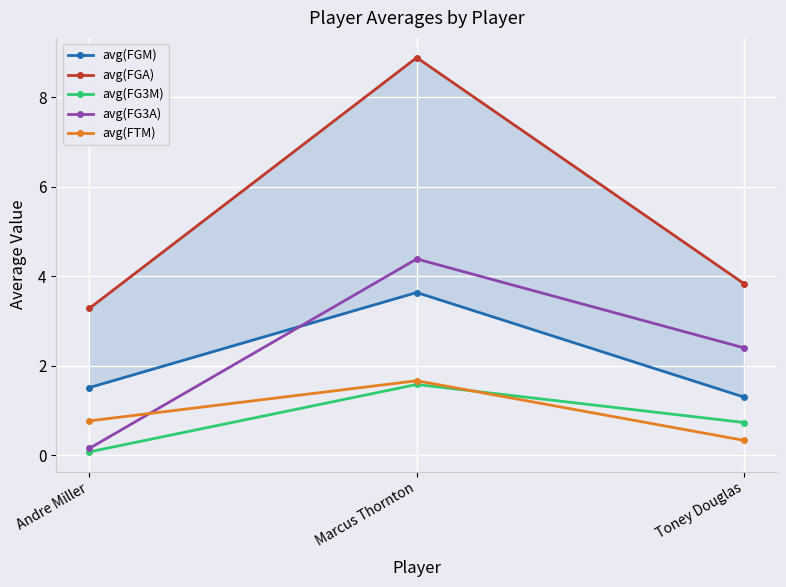

What is the sum of all avg(FG3M) values?

2.4